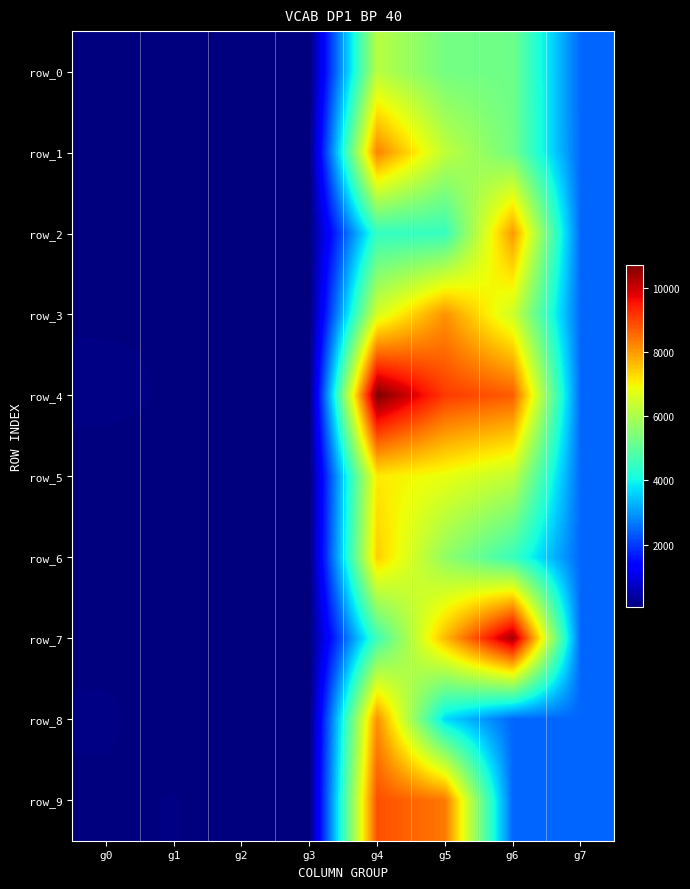

What is the total value across all series at g2?

610